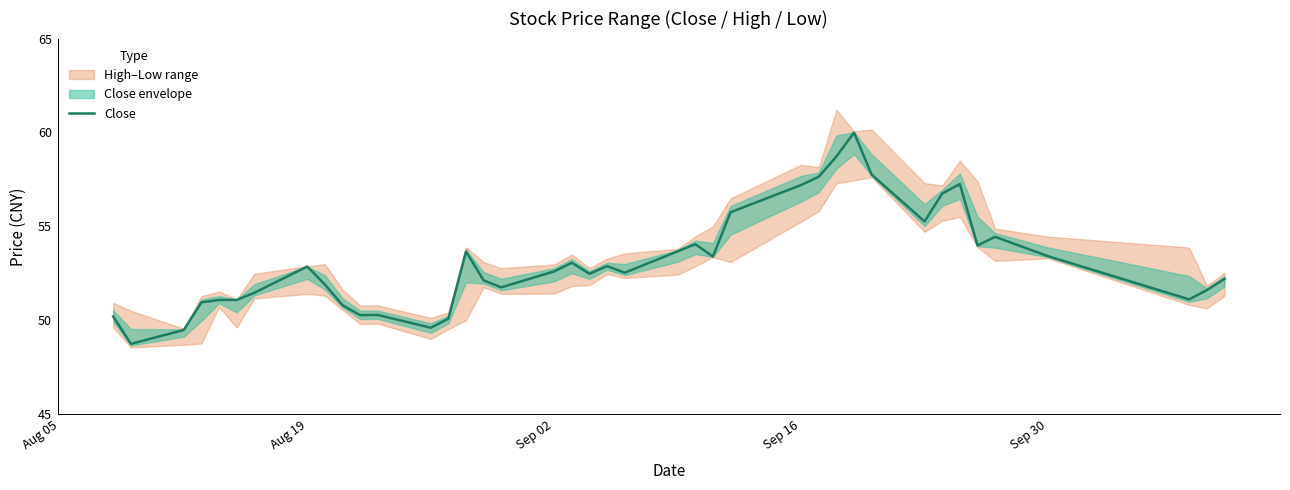

What is the minimum value for Close?

48.7